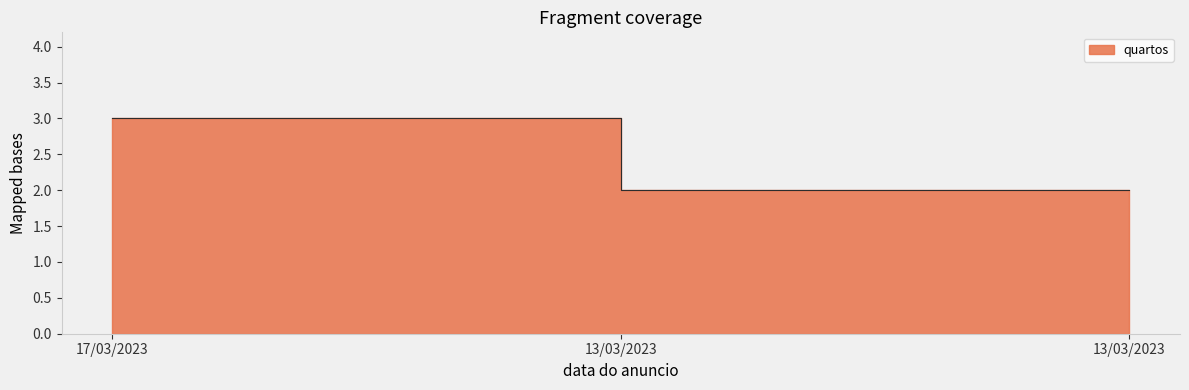

Does the chart display data point markers on the line(s)?

No